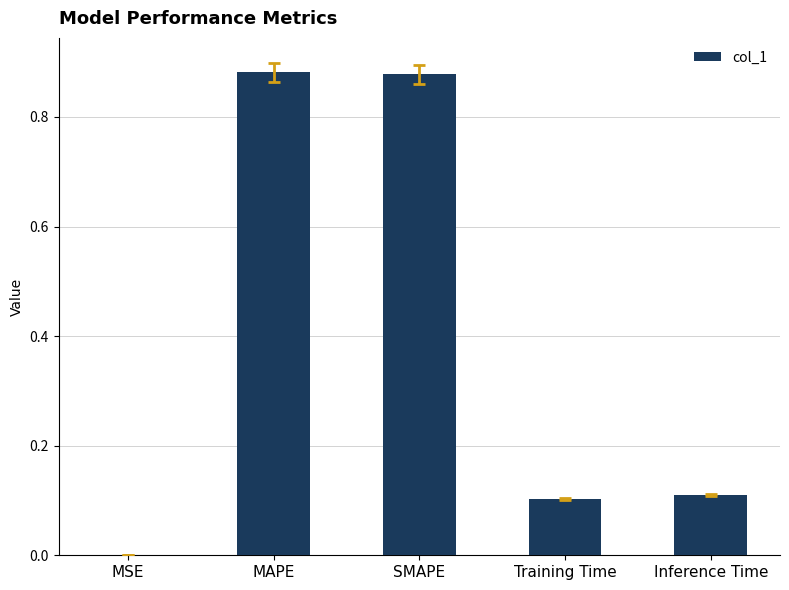

Between SMAPE and Inference Time, which is larger?

SMAPE